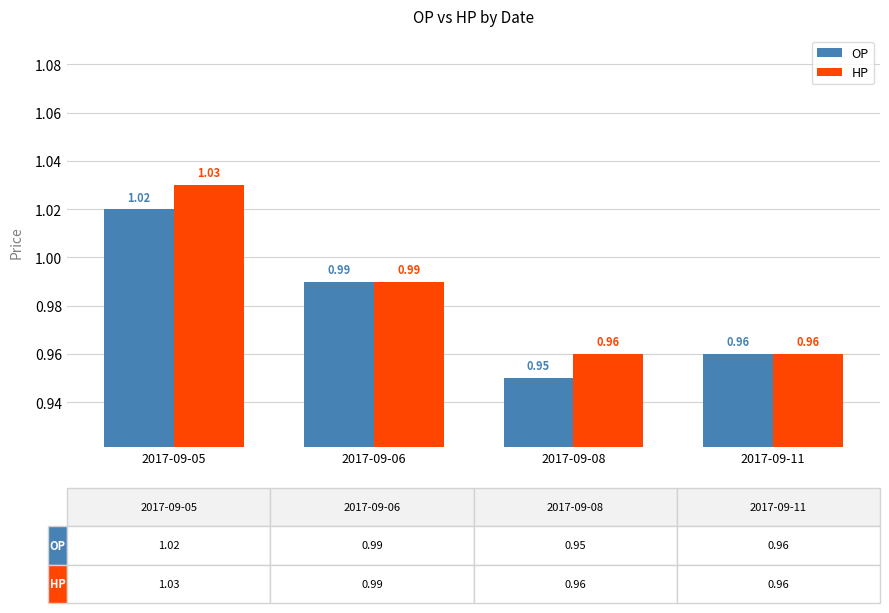

Rank the series by their maximum value, from highest to lowest.

HP, OP